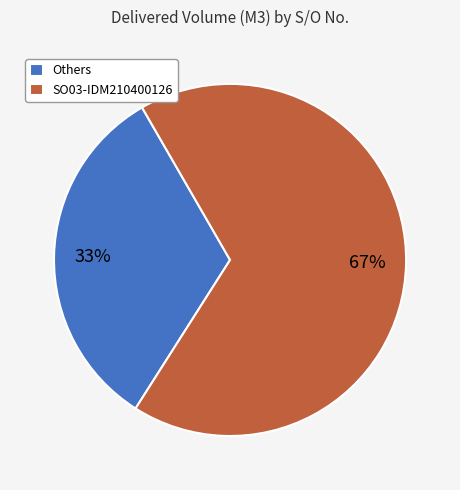

Does any single category account for the majority?

Yes